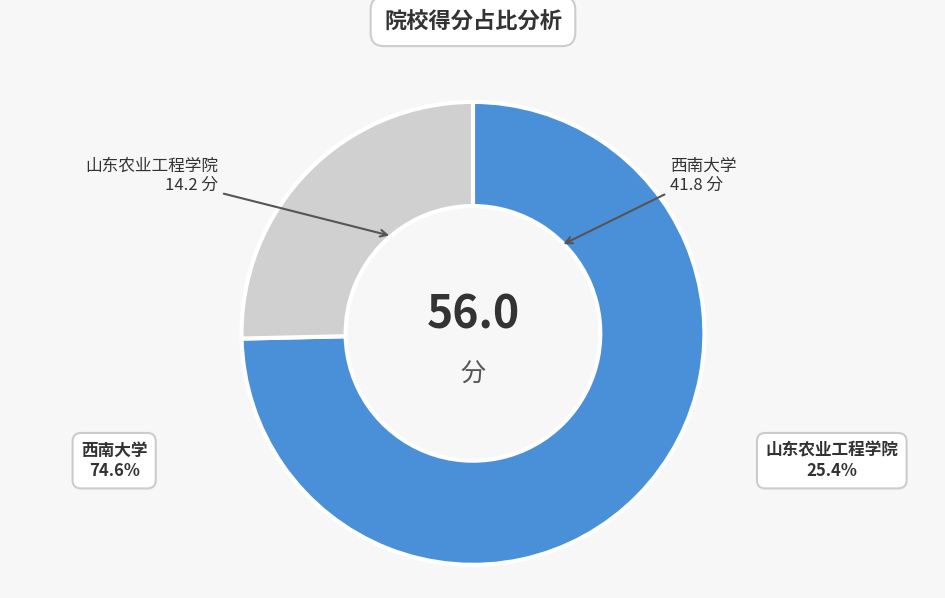

Which slice represents more than half of the pie?

西南大学